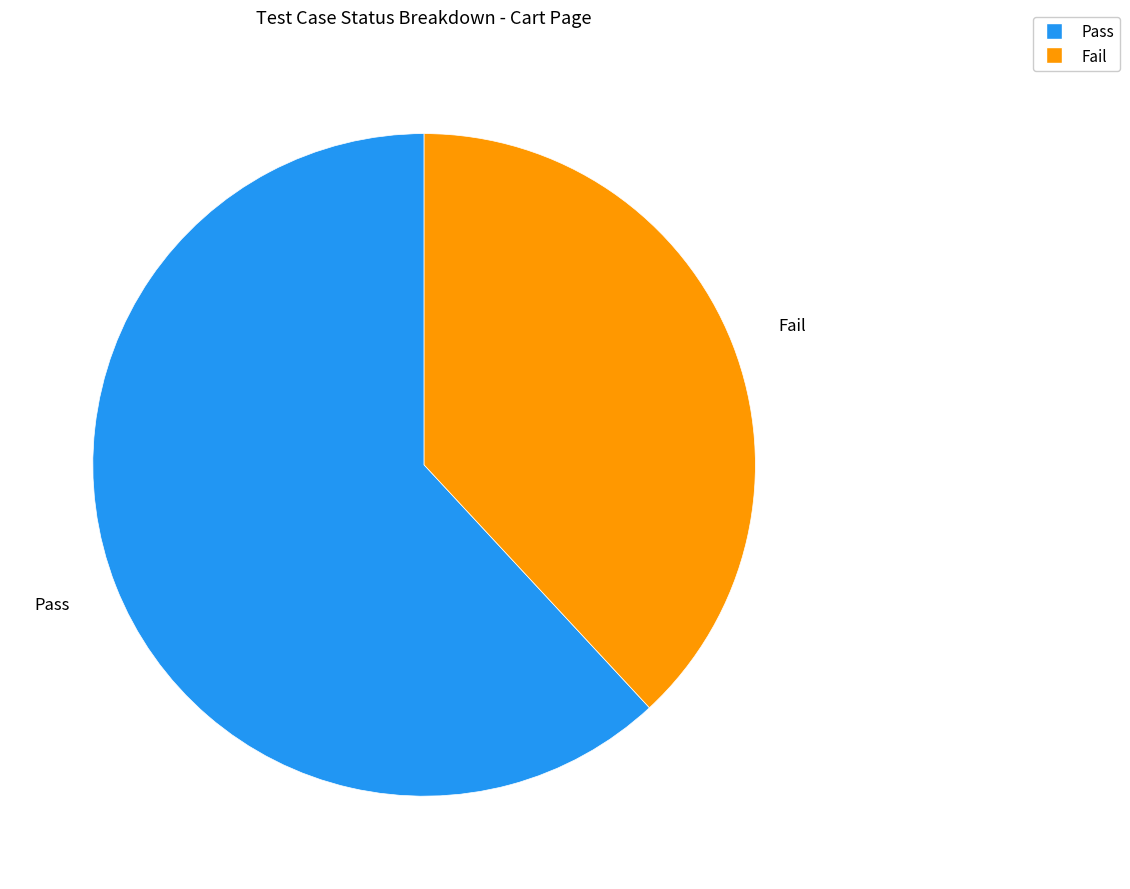

What is the smallest slice in the pie chart?

Fail